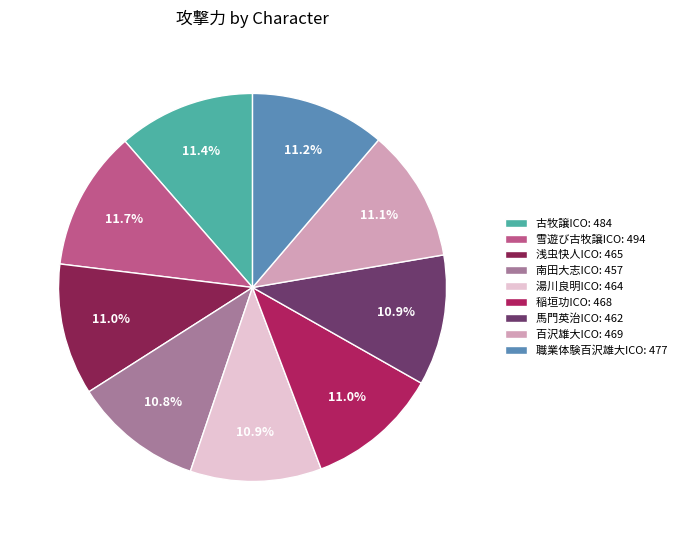

Is there a majority slice in this chart?

No